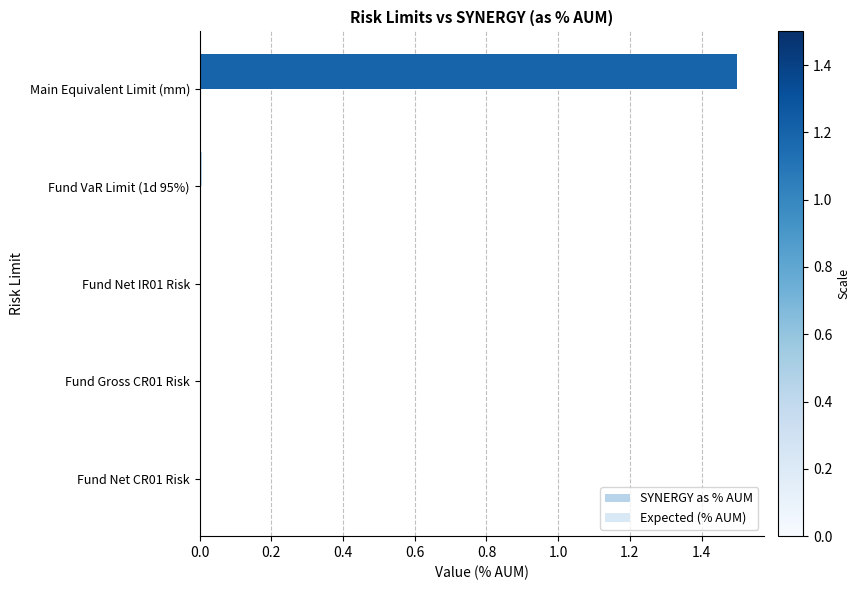

Which series has the largest total across all categories?

SYNERGY as % AUM